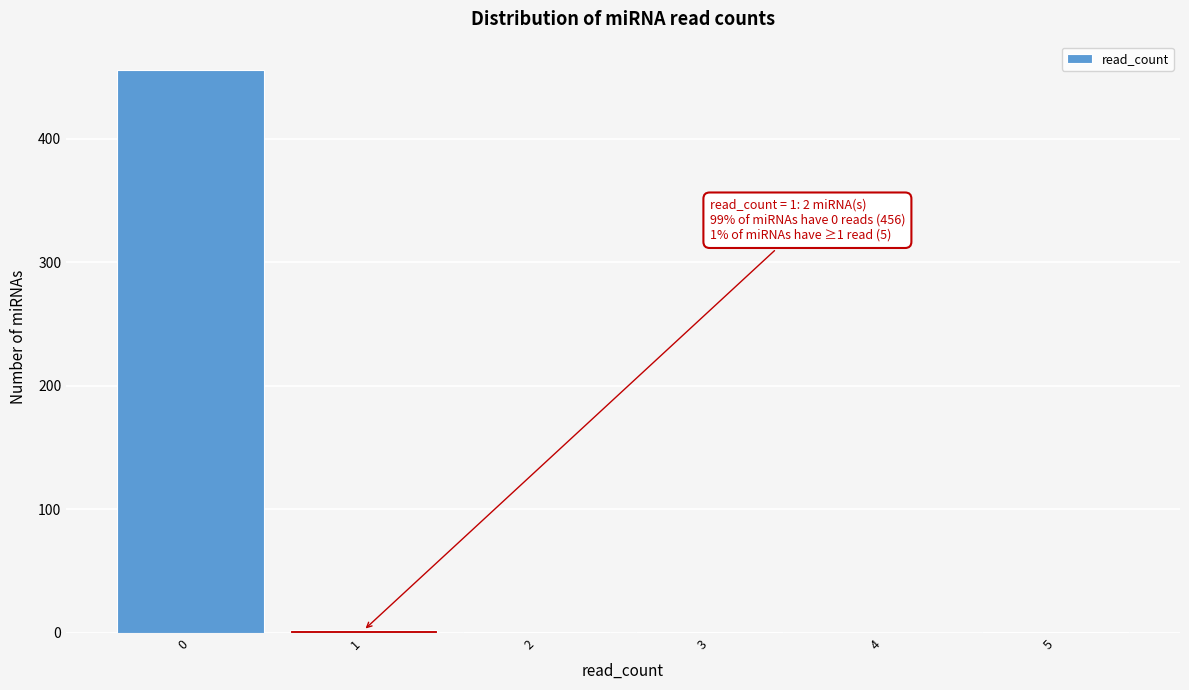

Over which range of the x-axis is the bar tallest?

-0.5 to 0.5